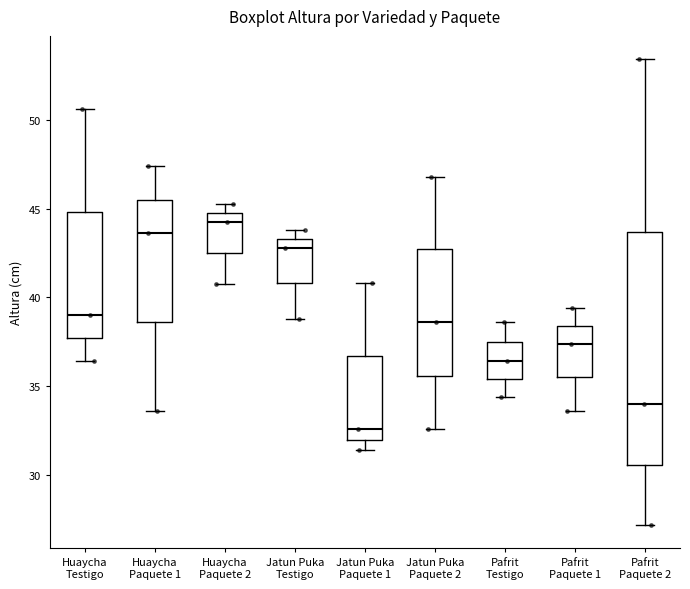

Which box's median line is the lowest?

Jatun Puka Paquete 1